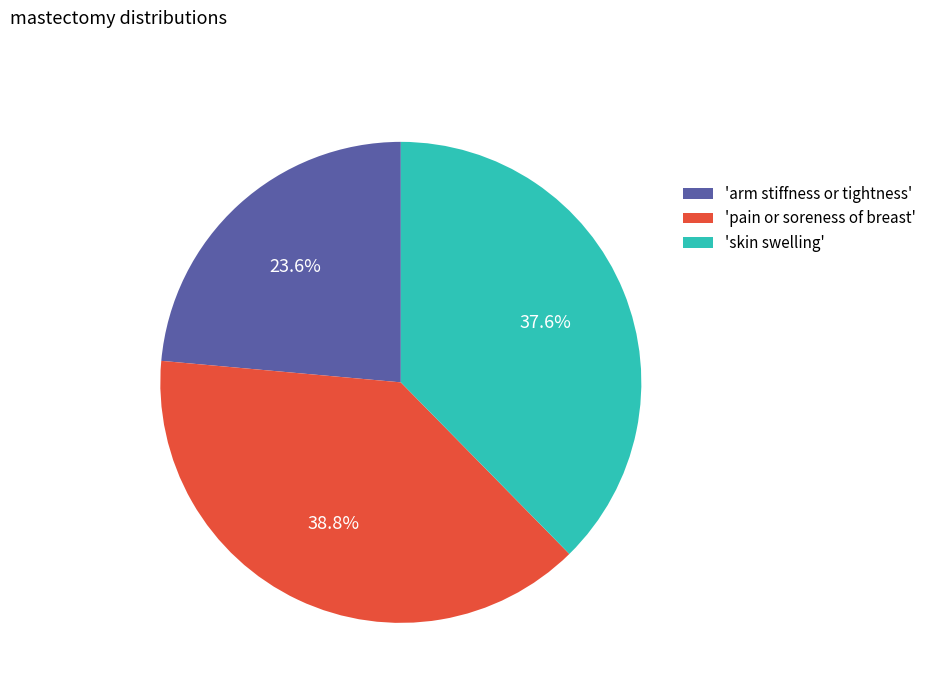

Is there a majority slice in this chart?

No